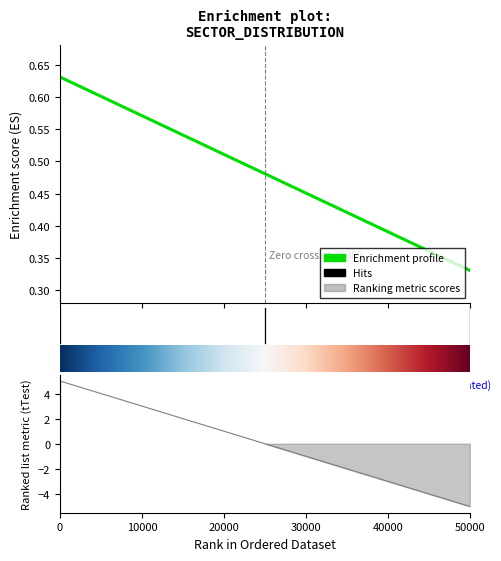

How many lines are shown in the chart?

2